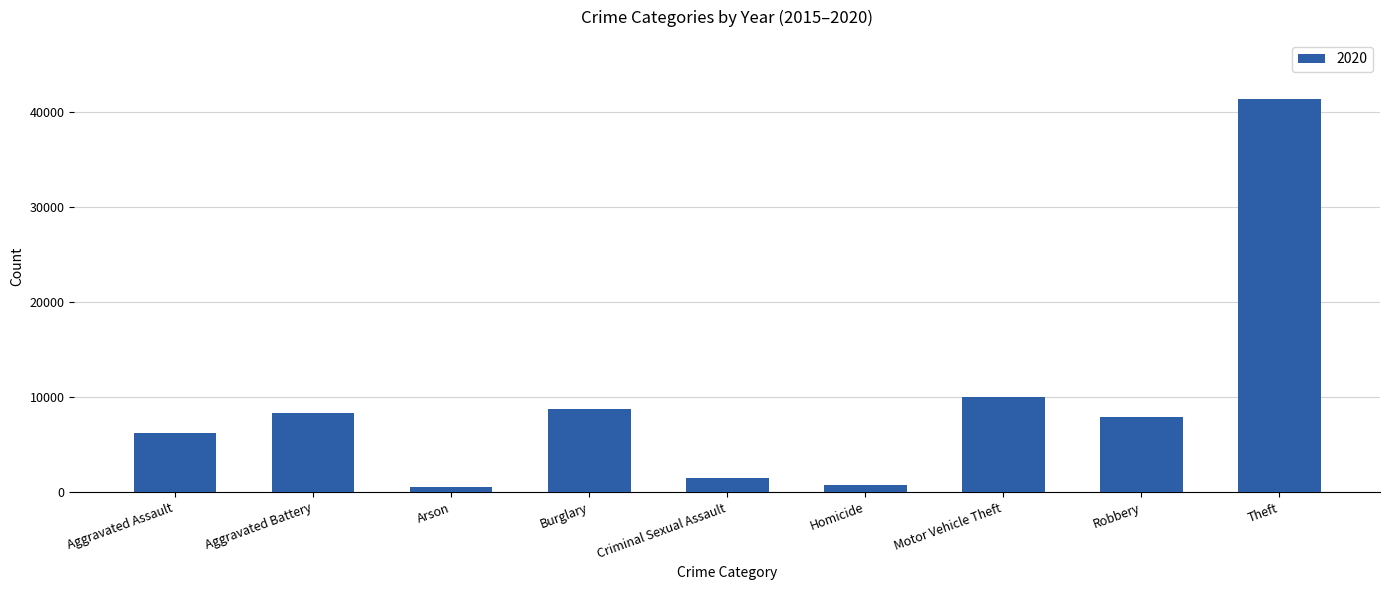

True or false: the data shows 8758 at Burglary.

True